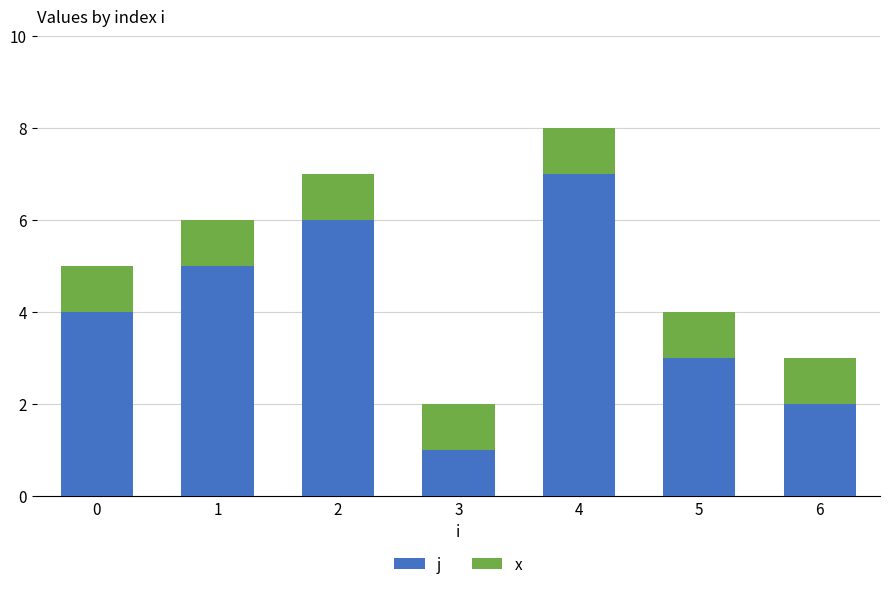

The j series shows 6 at 2. True or false?

True